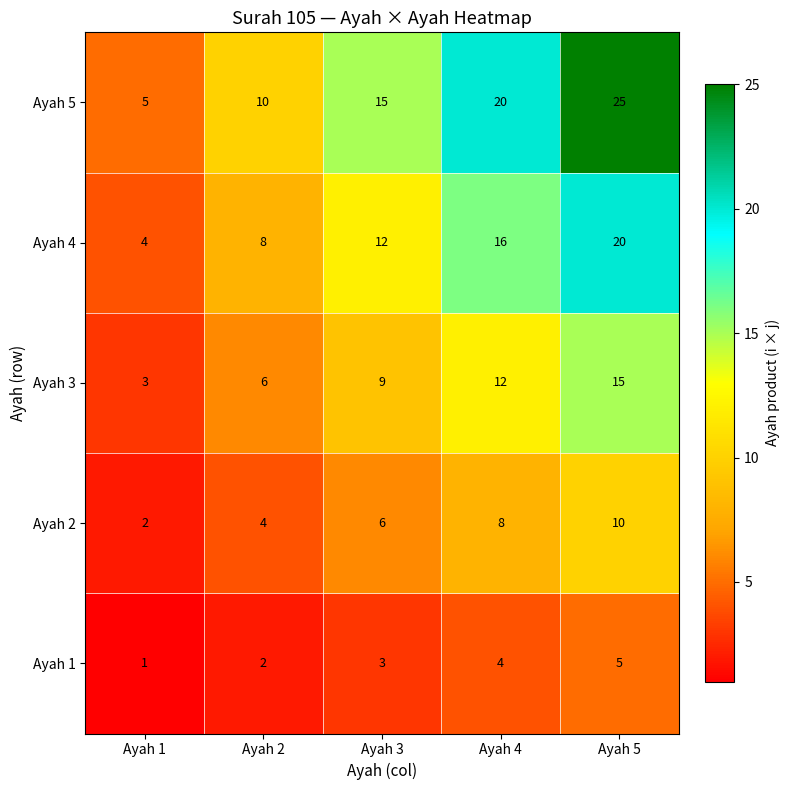

What is the sum of the Ayah 3 values at Ayah 1 and Ayah 3?

12